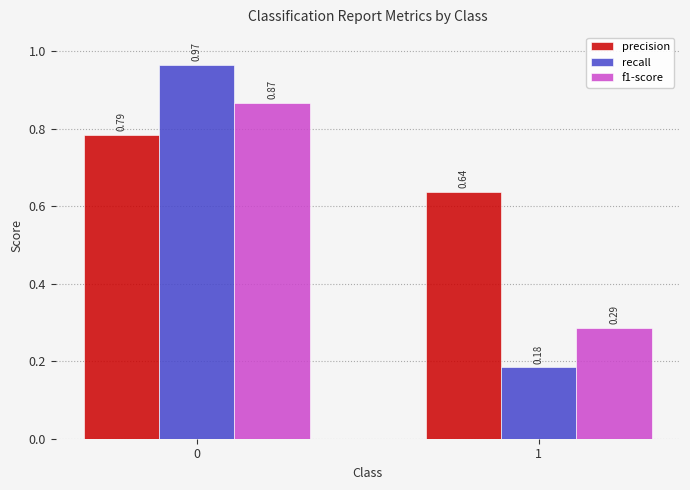

What is the sum of the f1-score values at 1 and 0?

1.2